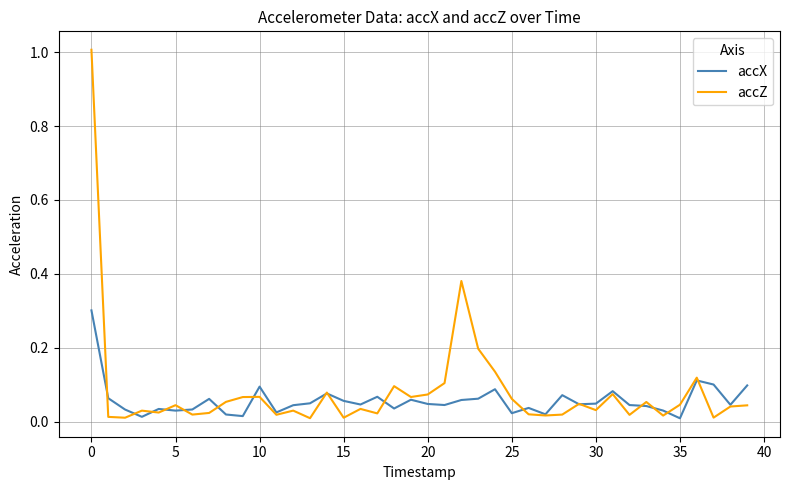

Which series has the widest spread of values?

accZ